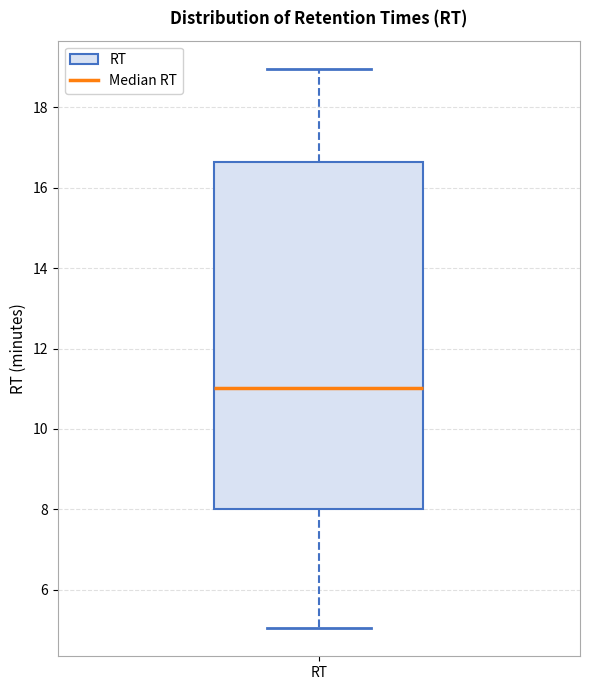

Read this box plot against the y-axis: the position of the median line, the range covered by the box, and the ends of both whiskers. The values are not printed on the chart, so give them approximately, as read against the axis.

median 11.0, box 8.0 to 16.6, whiskers 5.0 to 19.0